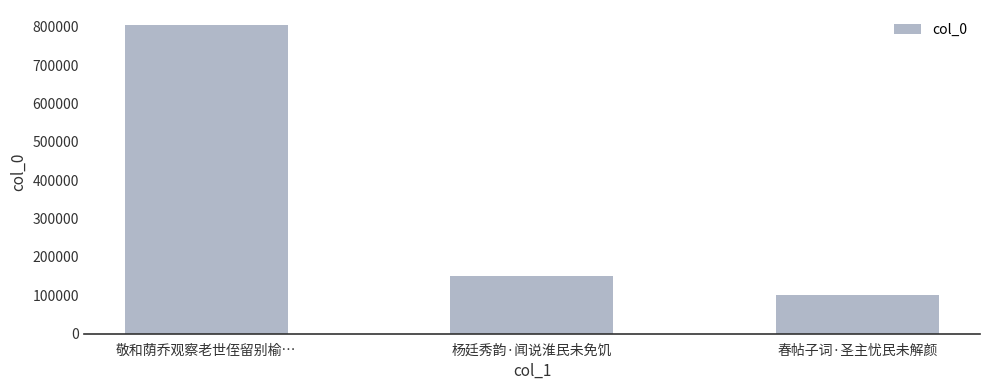

What is the sum of all values?

1055772